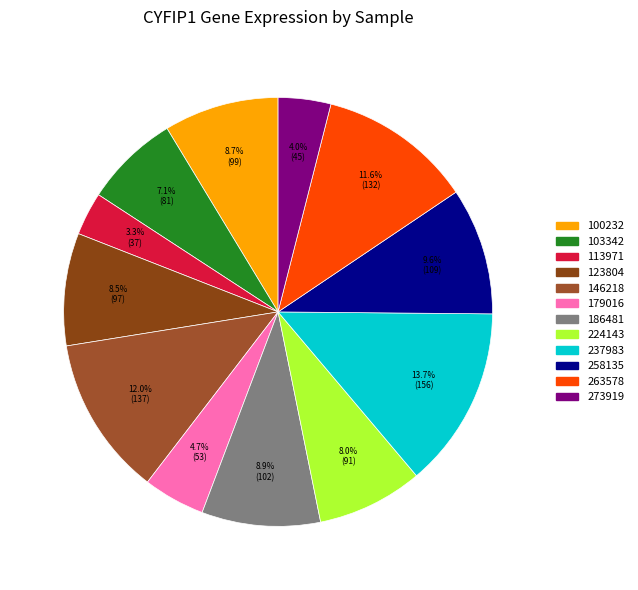

How many slices are in this pie chart?

12